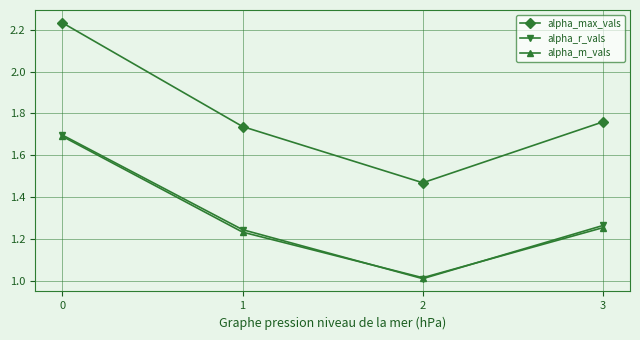

Where is alpha_r_vals nearest to the value 1?

2